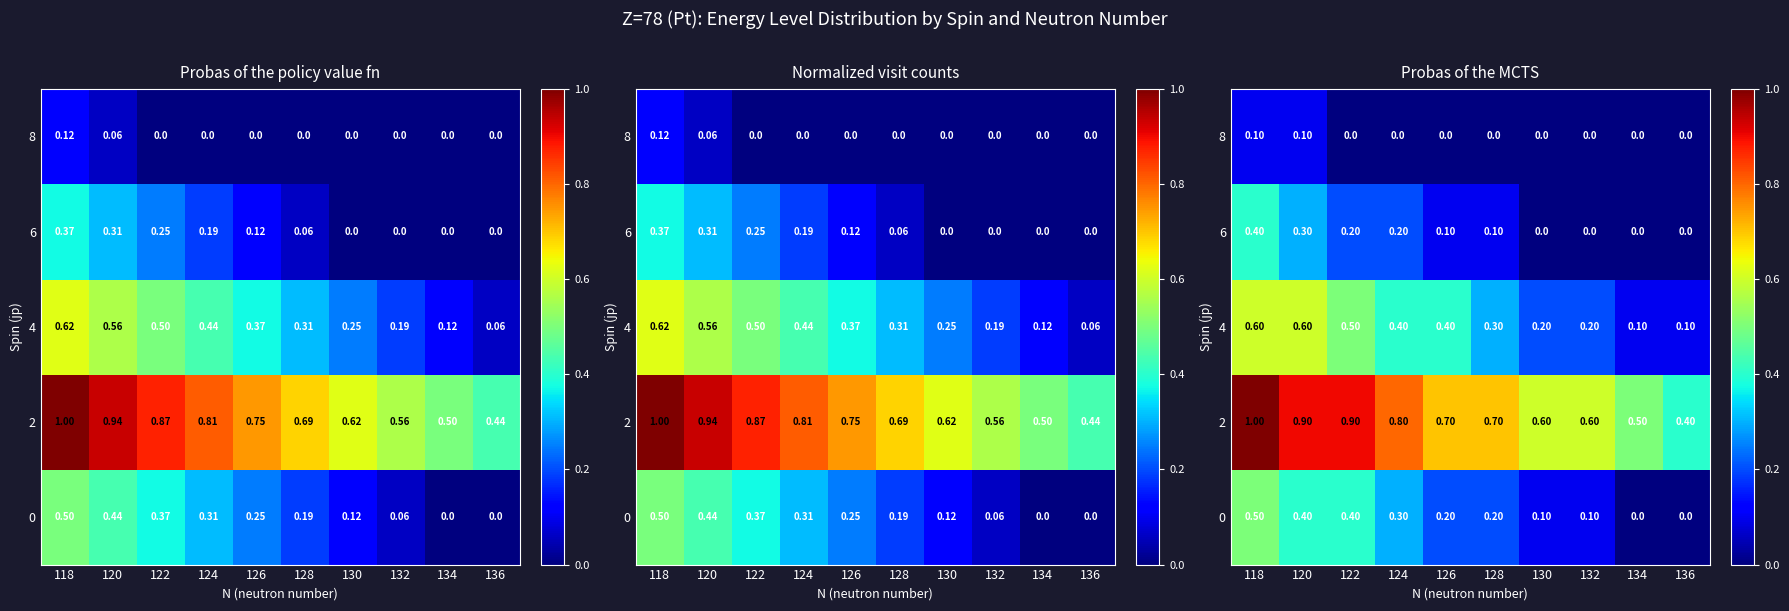

What is the greatest value displayed?

1.0